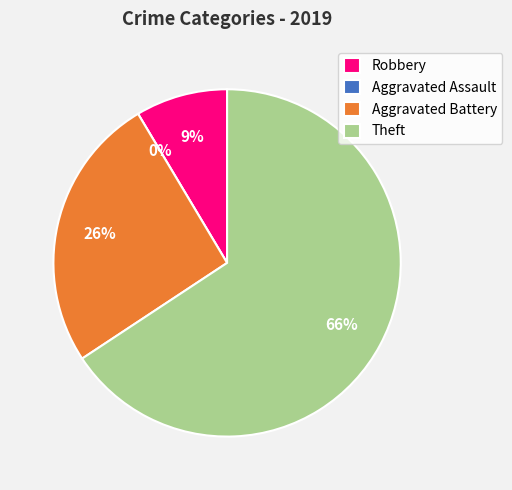

Is it true that Theft is 66% of the pie?

True